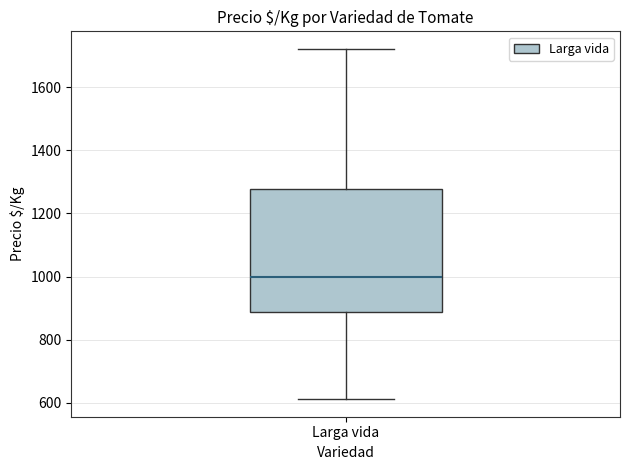

Read this box plot against the y-axis: the position of the median line, the range covered by the box, and the ends of both whiskers. The values are not printed on the chart, so give them approximately, as read against the axis.

median 1000, box 880 to 1280, whiskers 620 to 1720